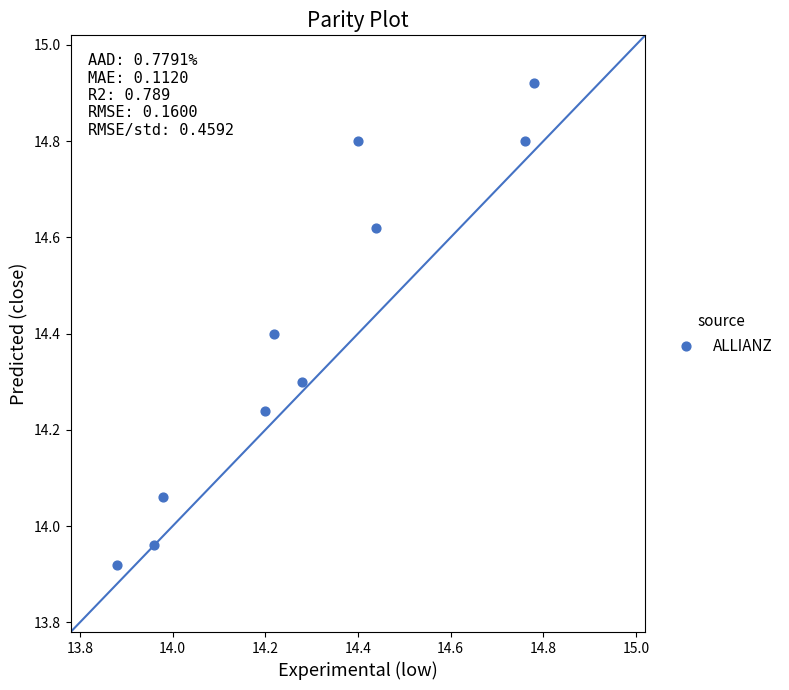

What is the range of X values (max minus min)?

0.9